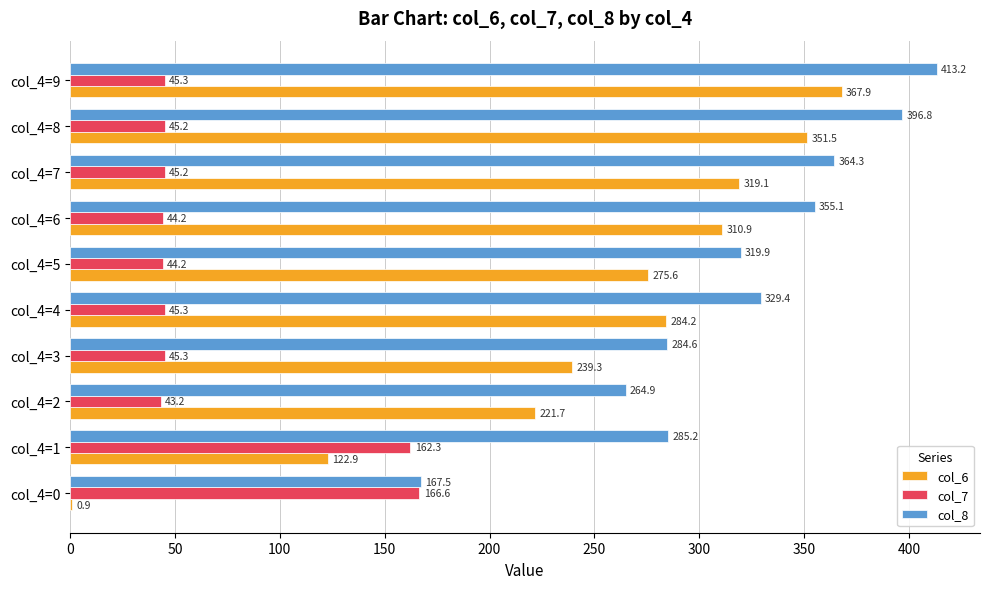

What is the highest value of the col_7 series?

166.6